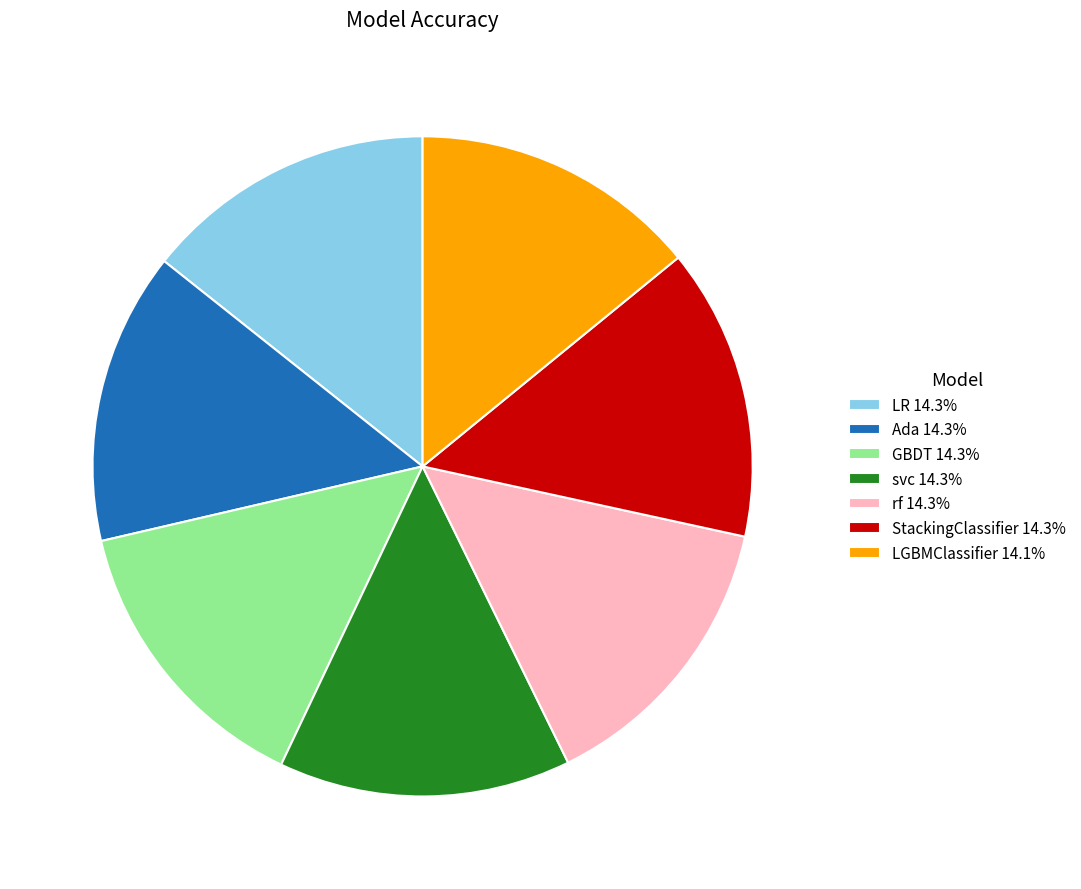

Is it true that StackingClassifier is 23% of the pie?

False